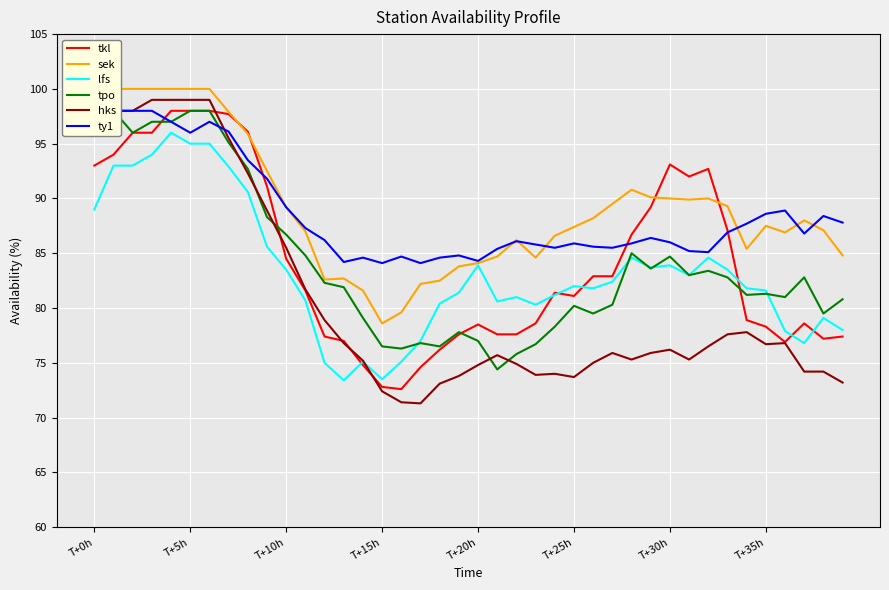

The value of tkl at T+15h is 72.8. True or false?

True